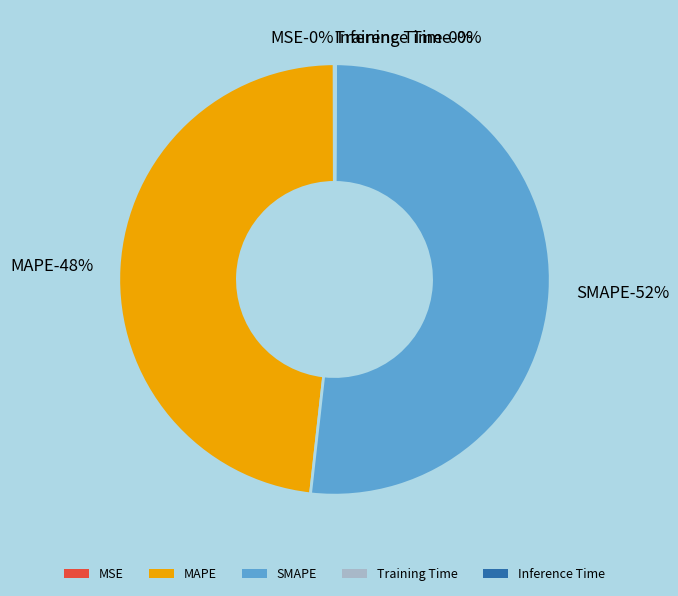

What is the smallest slice in the pie chart?

MSE